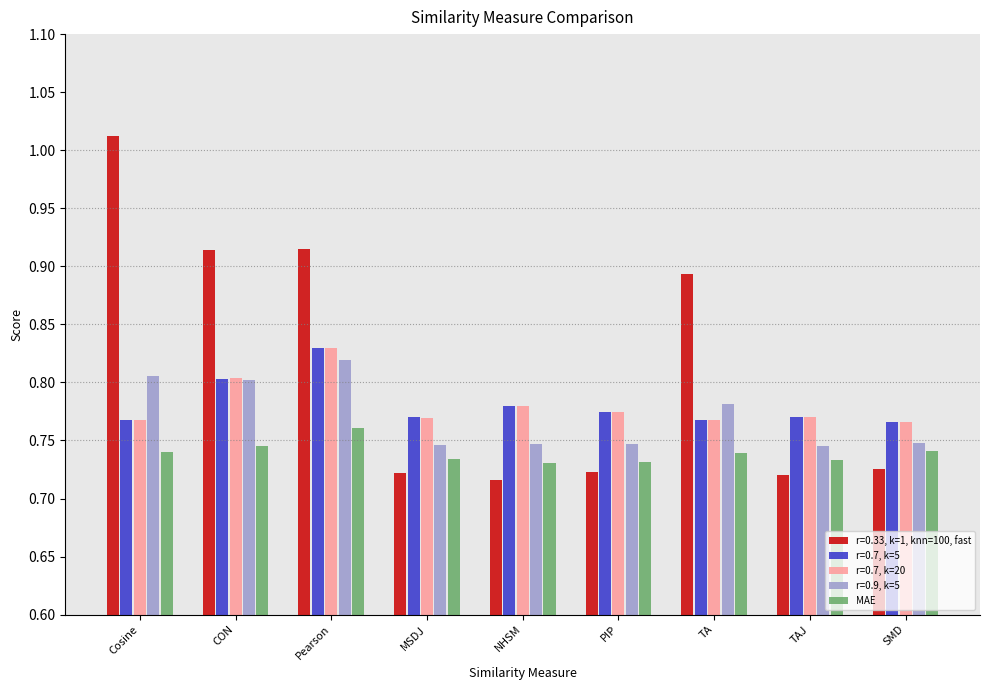

The r=0.7, k=20 series shows 0.4 at MSDJ. True or false?

False